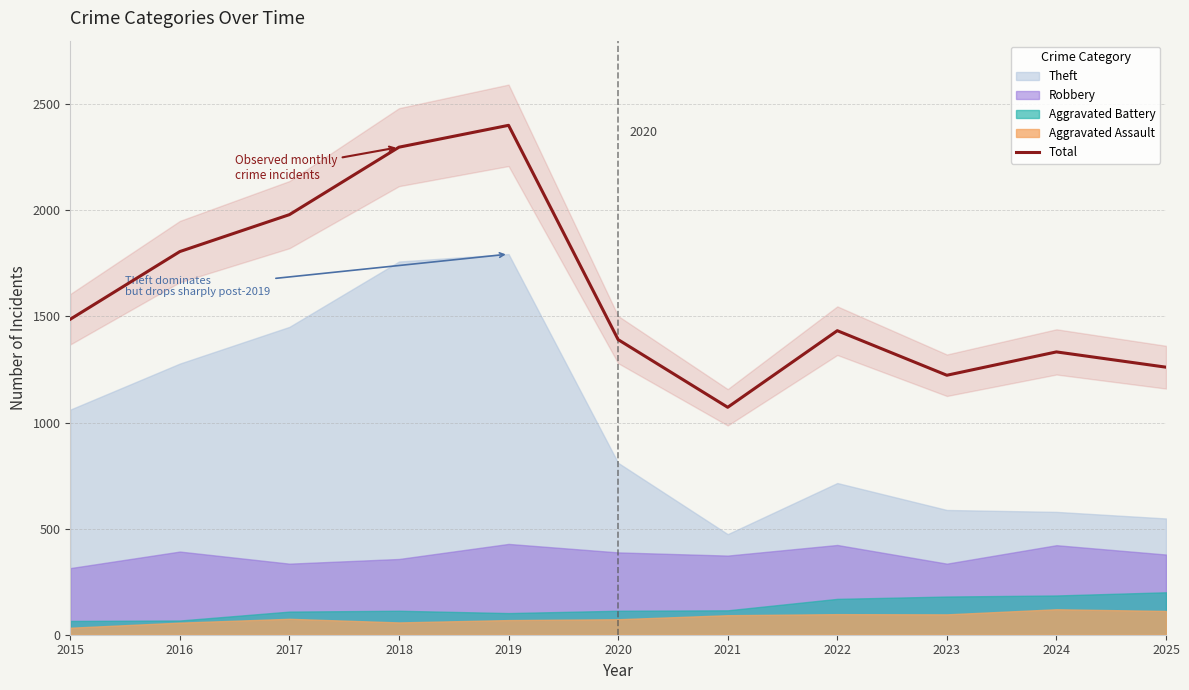

Rank the categories by value from highest to lowest.

2019, 2018, 2017, 2016, 2015, 2022, 2020, 2024, 2025, 2023, 2021